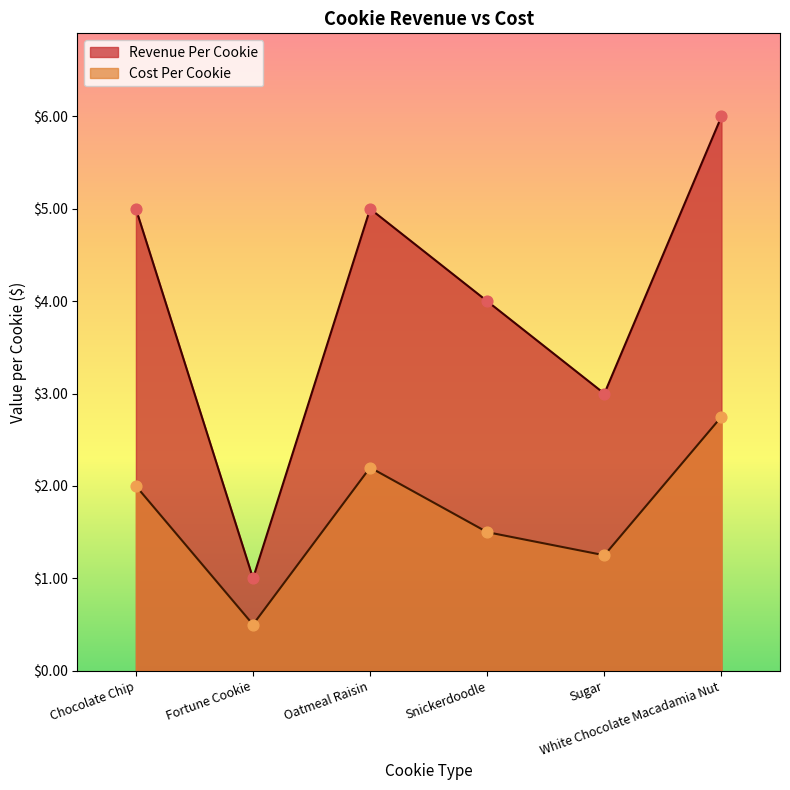

What is the total value across all series at Chocolate Chip?

7.0